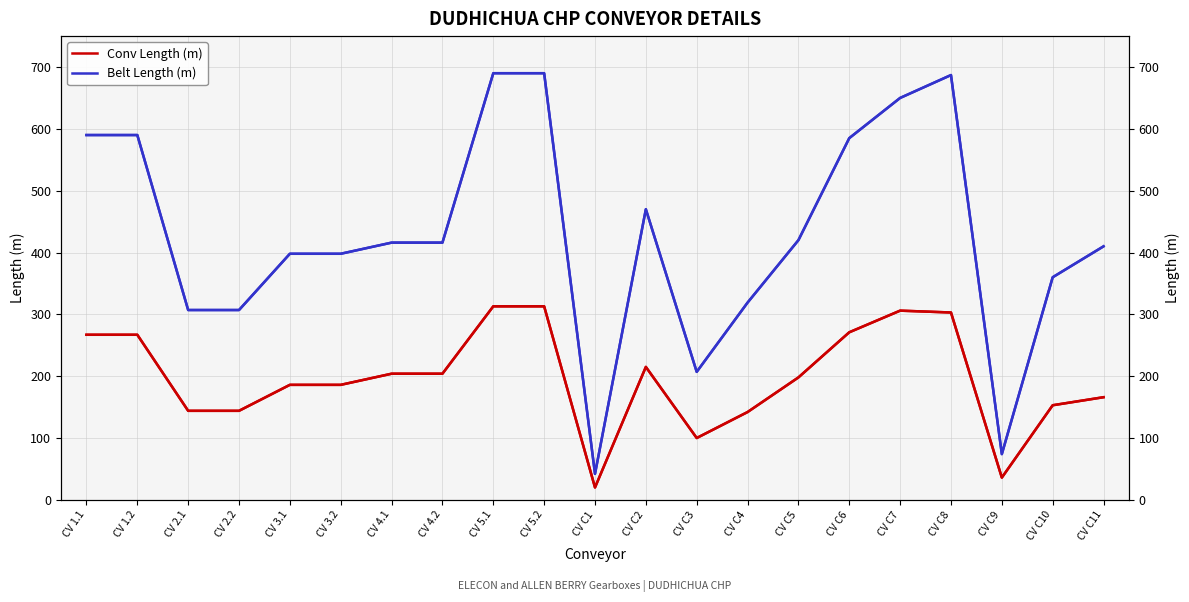

What is the difference between the highest and lowest values at CV C3?

107